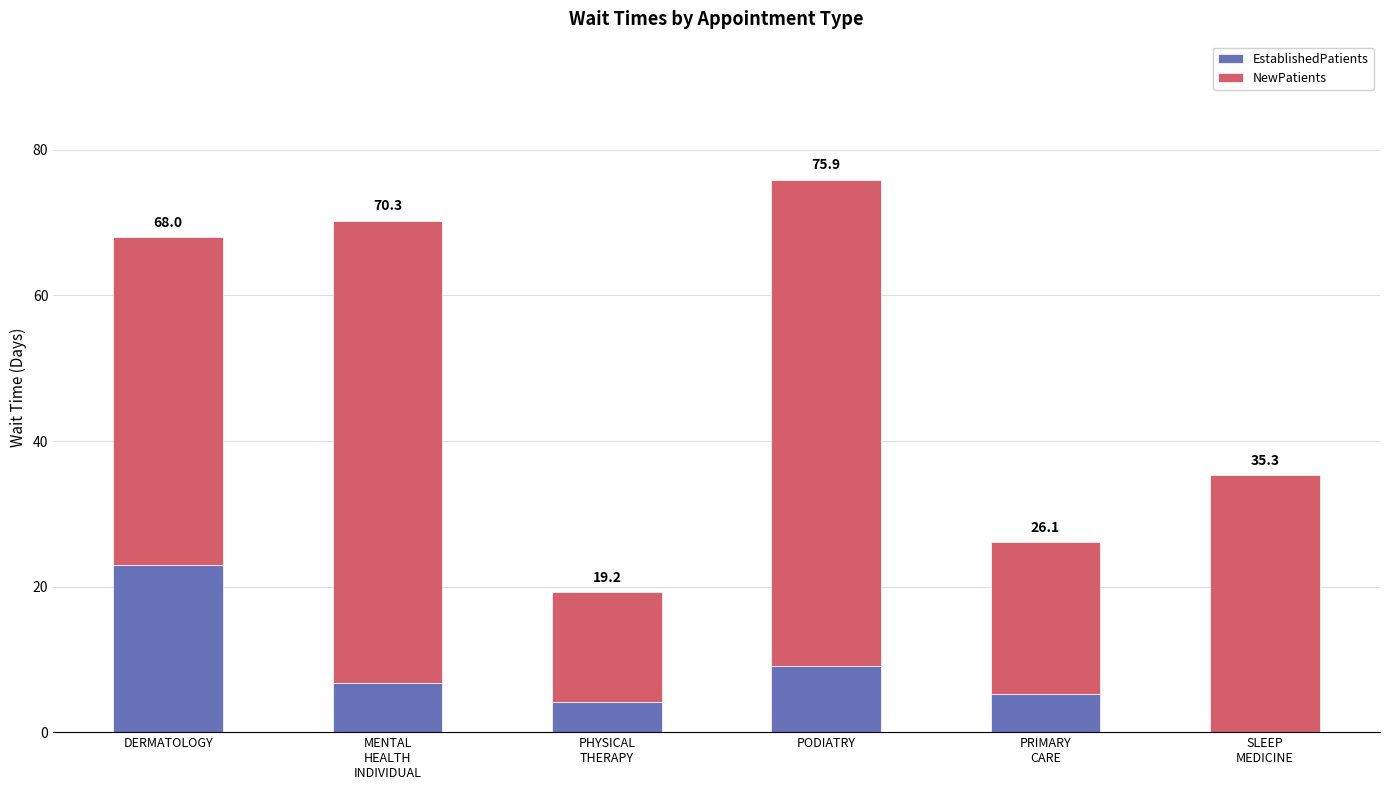

Between PRIMARY
CARE and MENTAL
HEALTH
INDIVIDUAL, which is larger?

MENTAL
HEALTH
INDIVIDUAL